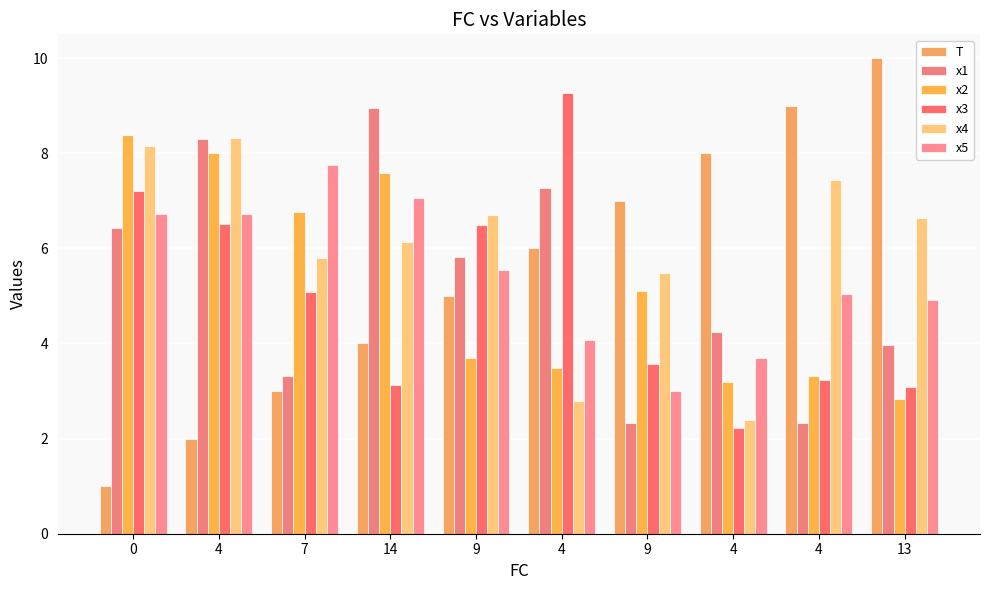

How many bars are there in total?

60